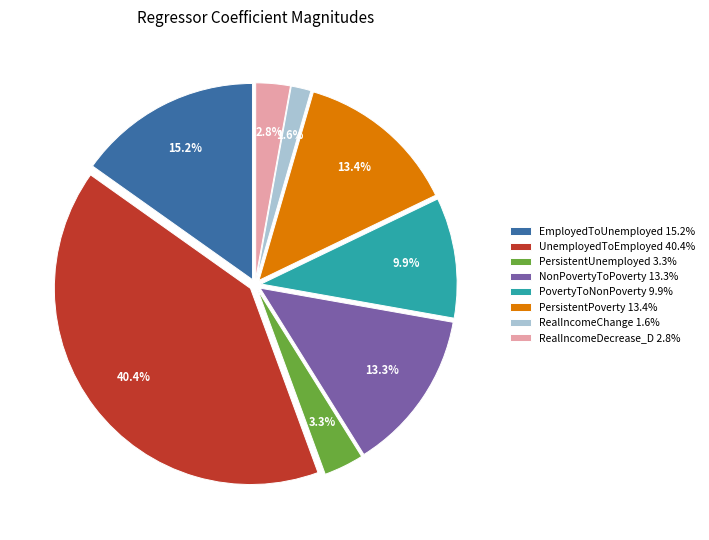

To the nearest percent, what is the combined percentage of RealIncomeChange and RealIncomeDecrease_D?

4%